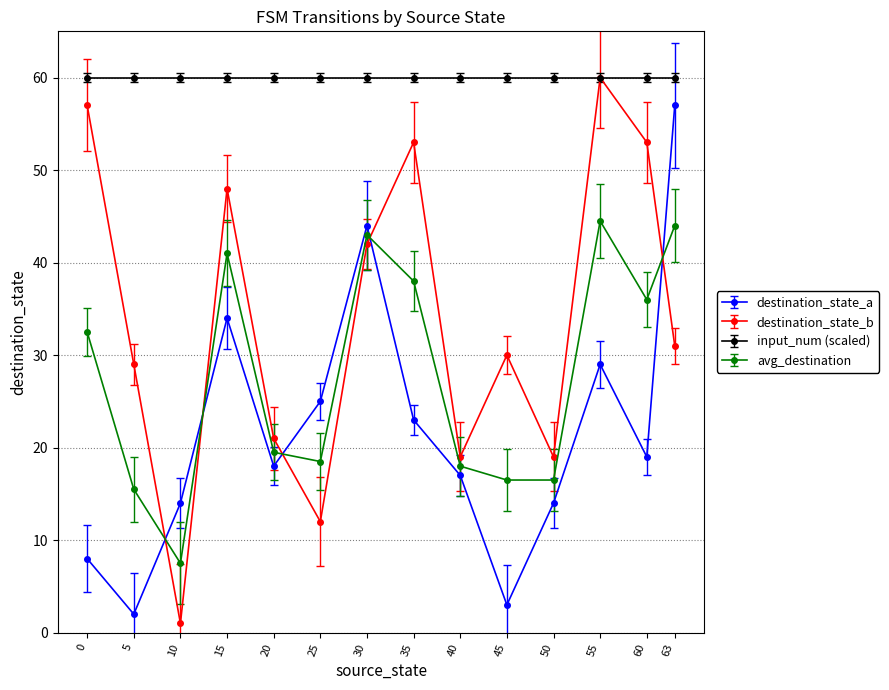

Which series has the largest range (max minus min)?

destination_state_b